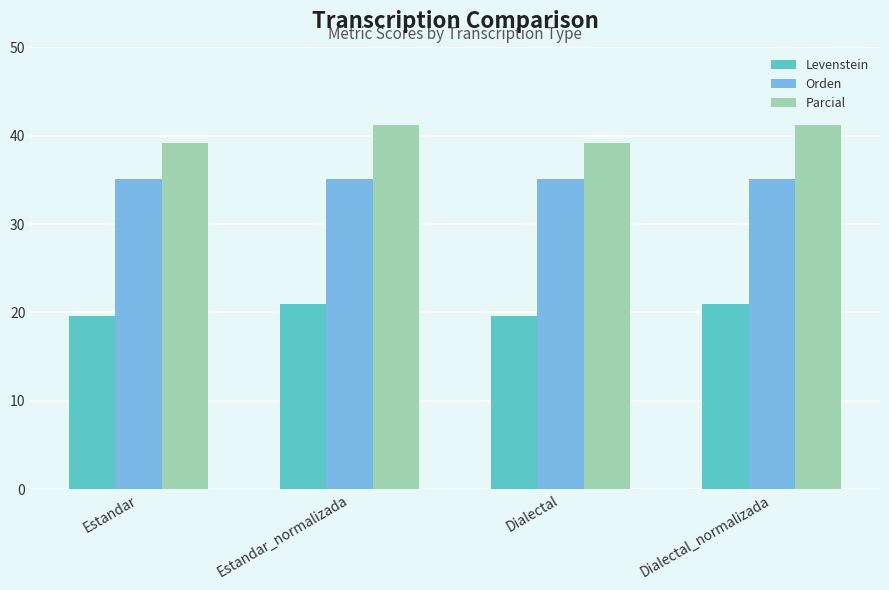

The value of Parcial at Estandar_normalizada is 41.2. True or false?

True